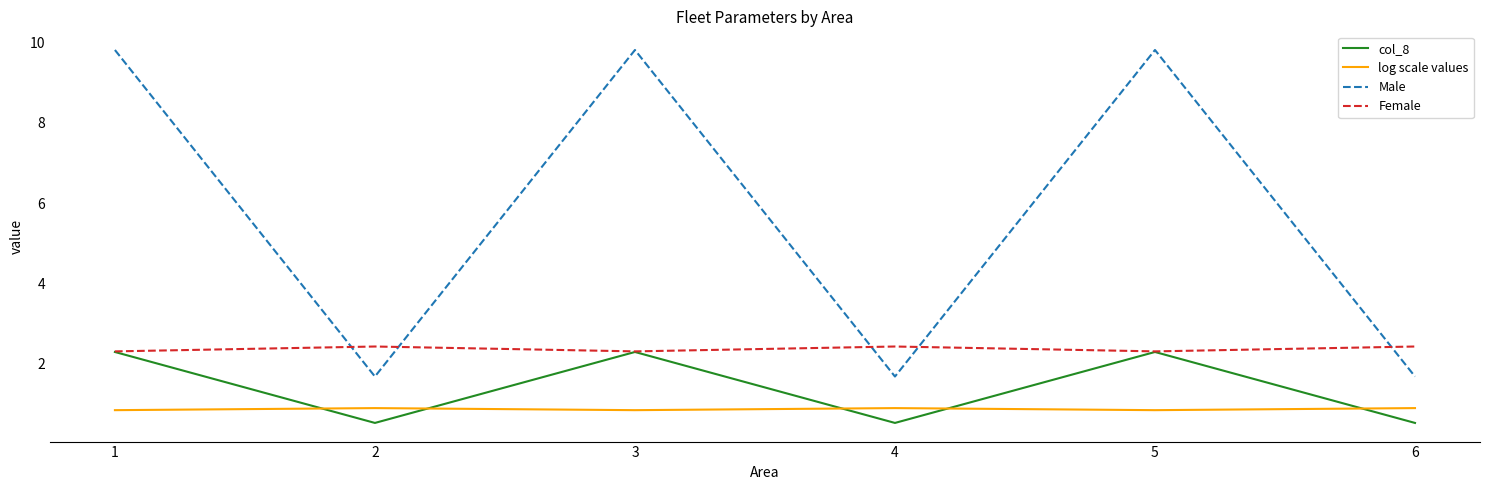

What is the highest value of the log scale values series?

0.9